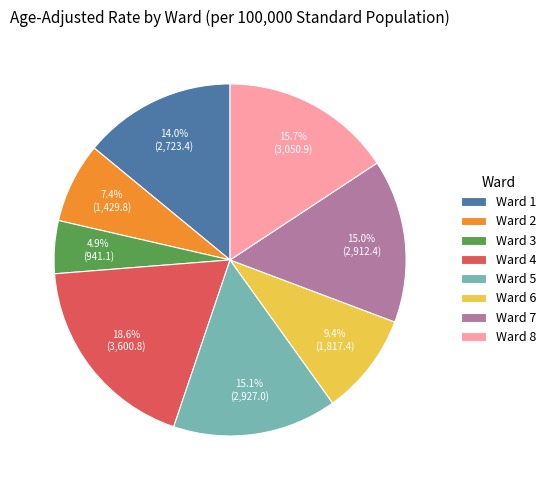

What portion of the pie excludes Ward 5?

84.9%